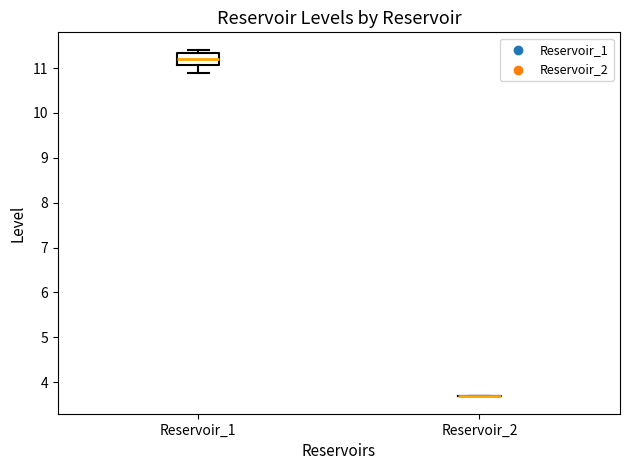

Which box is the tallest, from its lower edge to its upper edge?

Reservoir_1